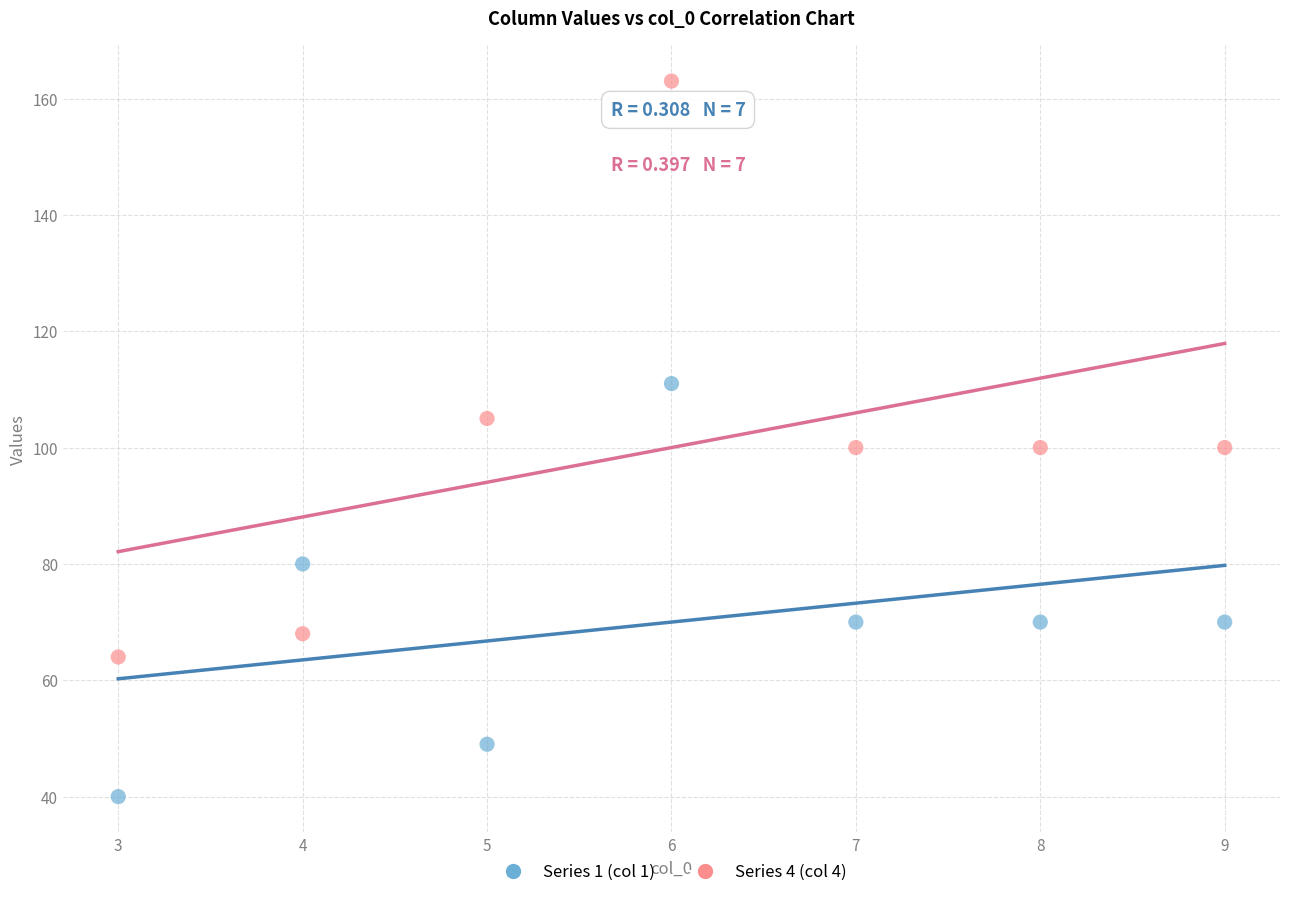

Which series reaches the maximum Y coordinate?

Series 4 (col 4)